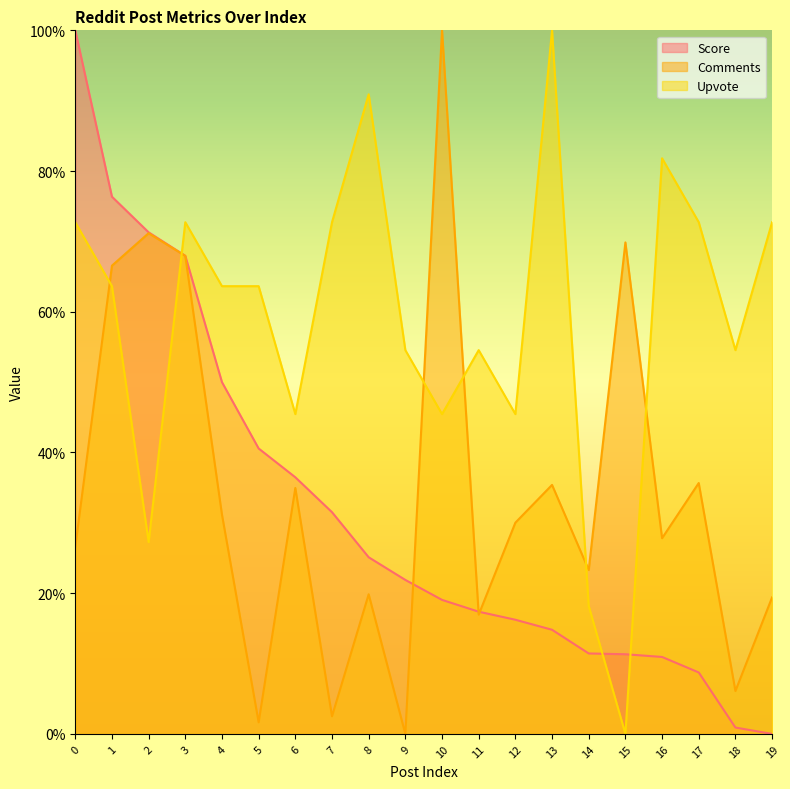

Between which two adjacent categories do Comments and Upvote first intersect?

0 and 1